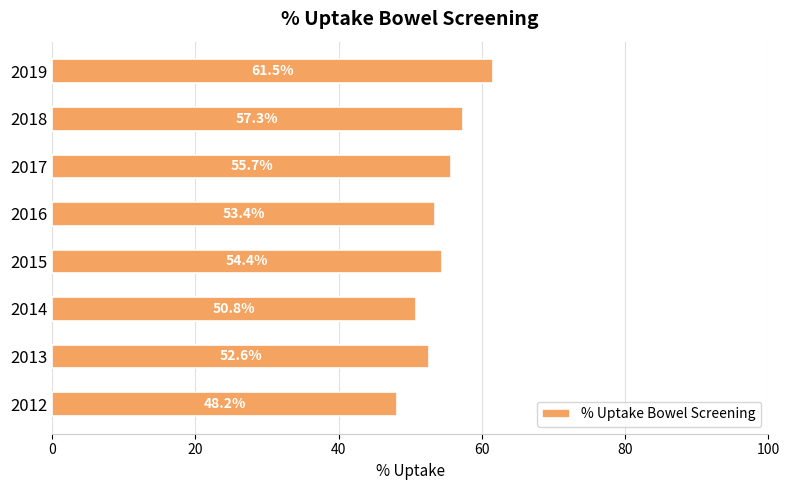

The chart shows a value of 61.5 at 2019. True or false?

True